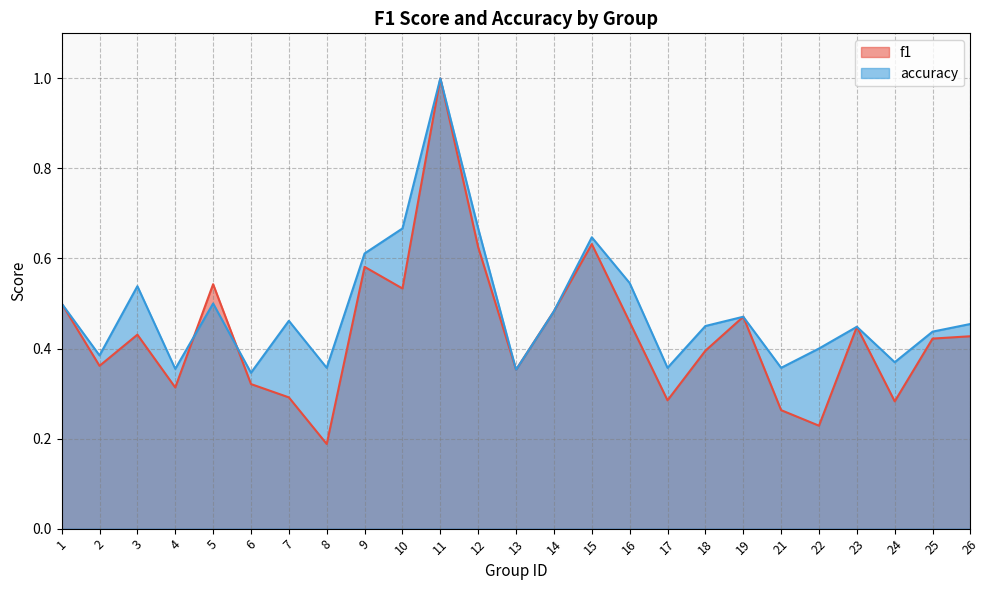

What is the difference between the highest and lowest values at 16?

0.1